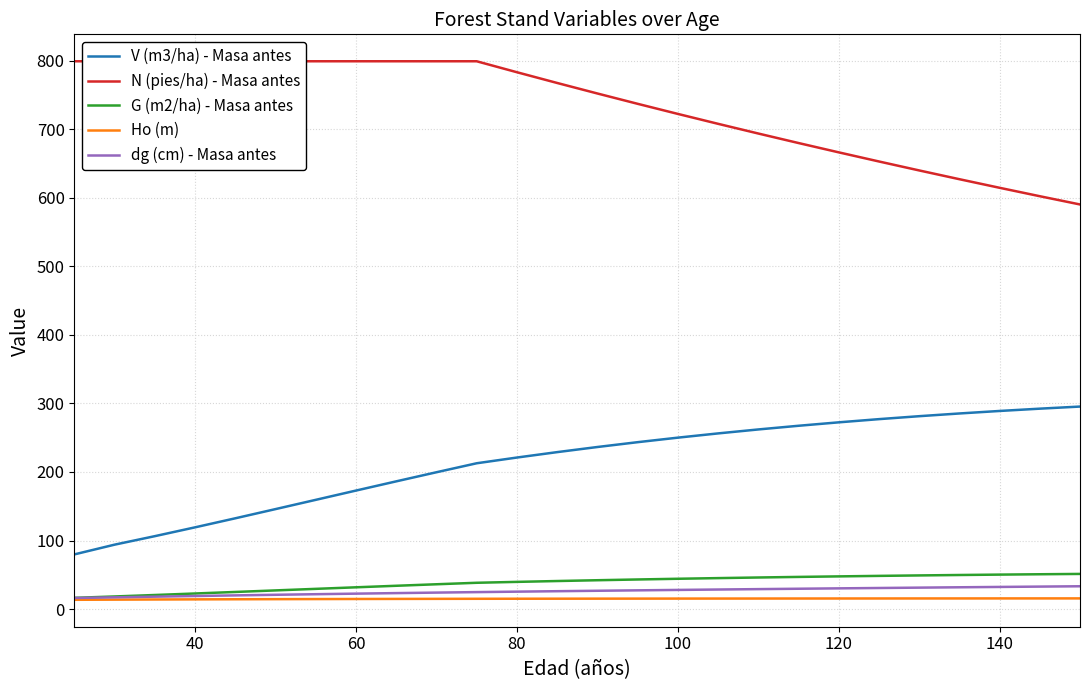

True or false: V (m3/ha) - Masa antes and dg (cm) - Masa antes cross at least once.

False